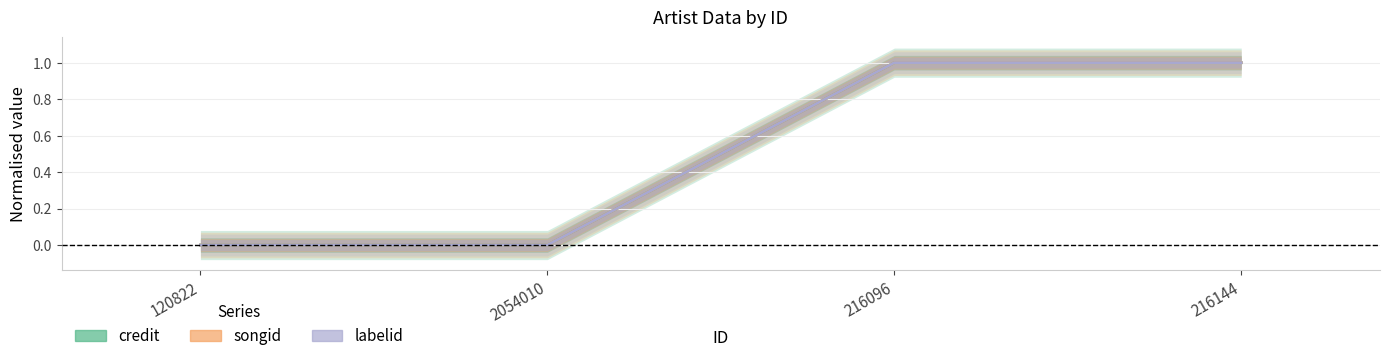

What is the label of the 4th point from the right?

120822